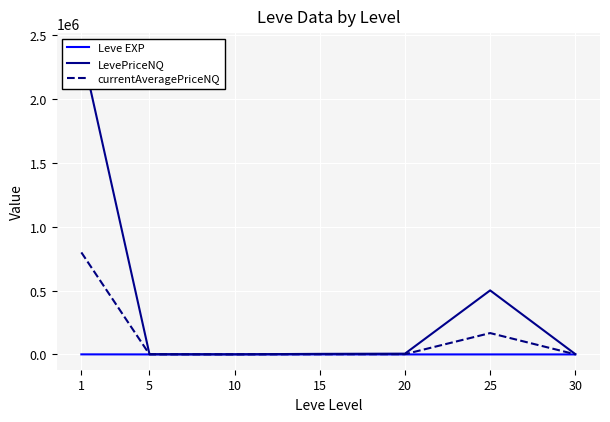

Is it true that Leve EXP equals 4.5 at 20?

False